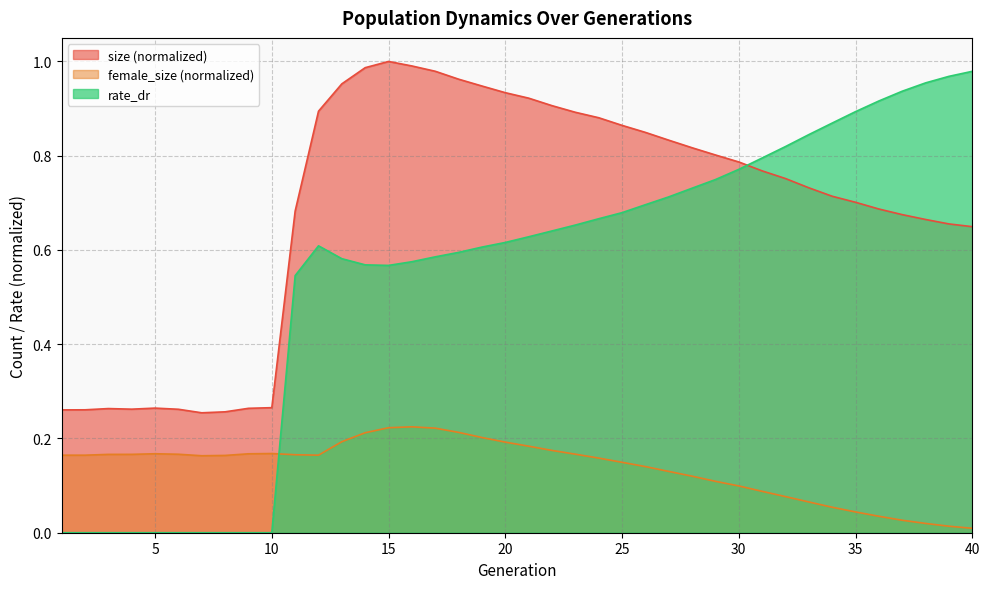

How many data points in rate_dr are above 0?

30